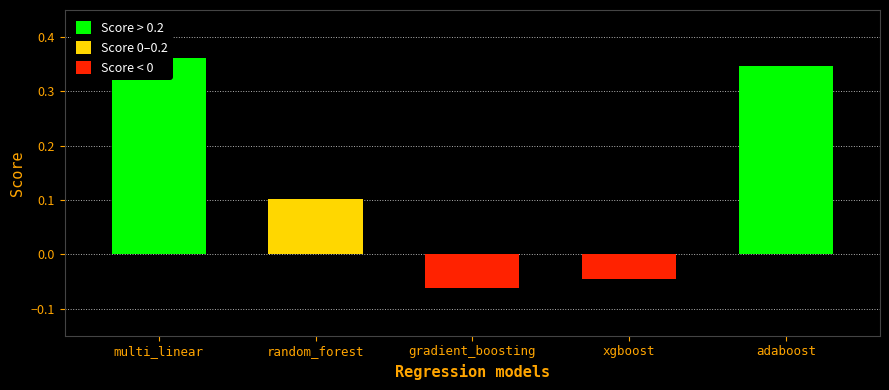

Reading left to right, extract all data points from this chart.

multi_linear=0.4	random_forest=0.1	gradient_boosting=-0.1	xgboost=-0.0	adaboost=0.3